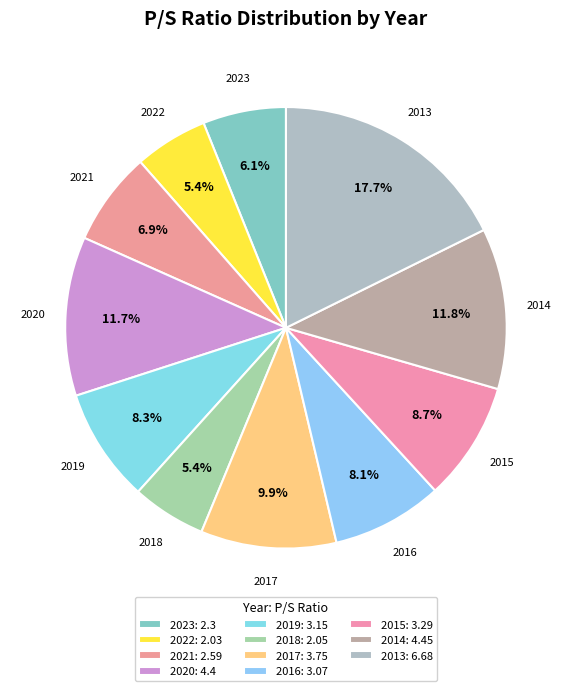

How many slices are in this pie chart?

11